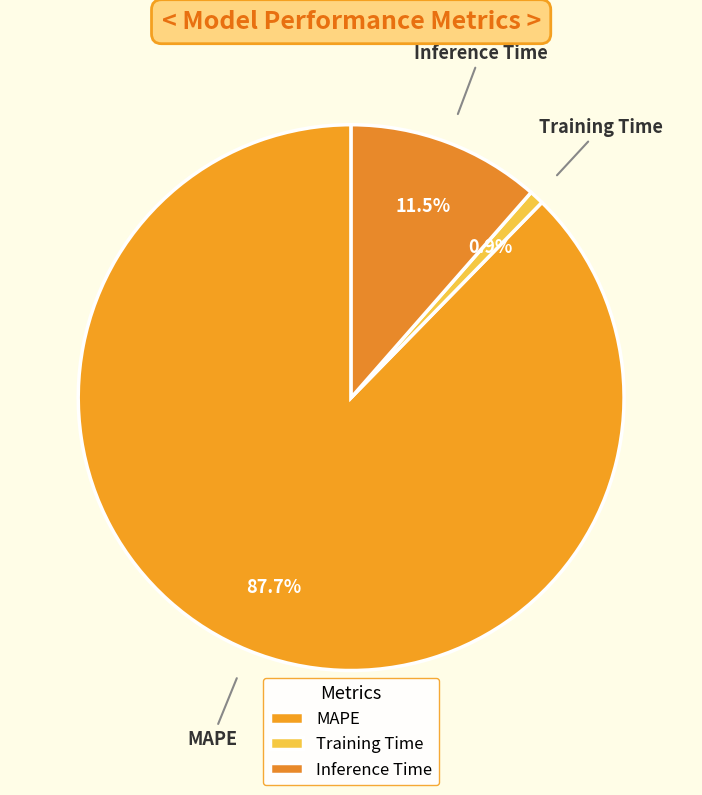

The MAPE slice represents 88% of the pie. True or false?

True